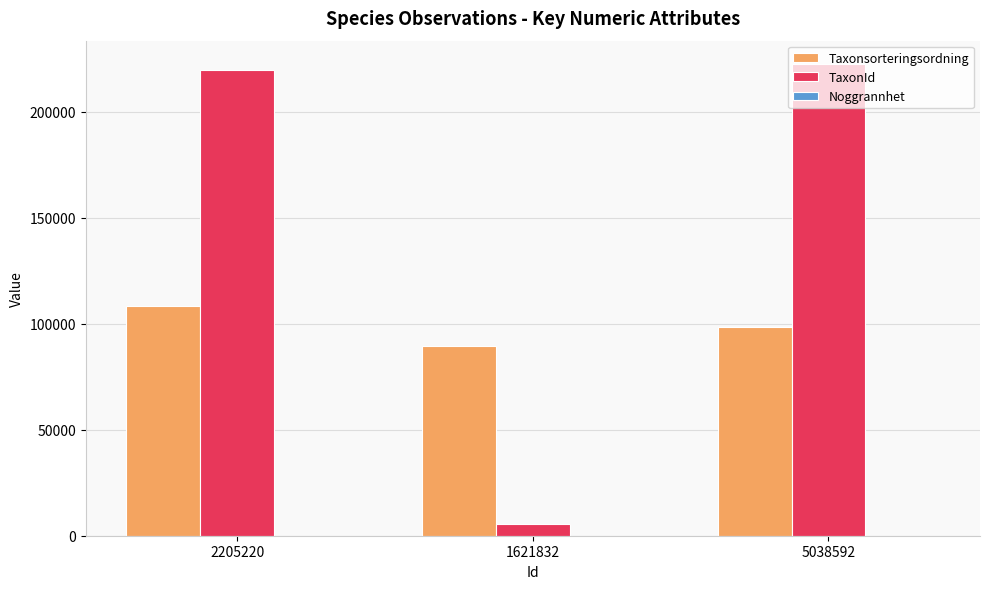

How many series are shown in this chart?

3